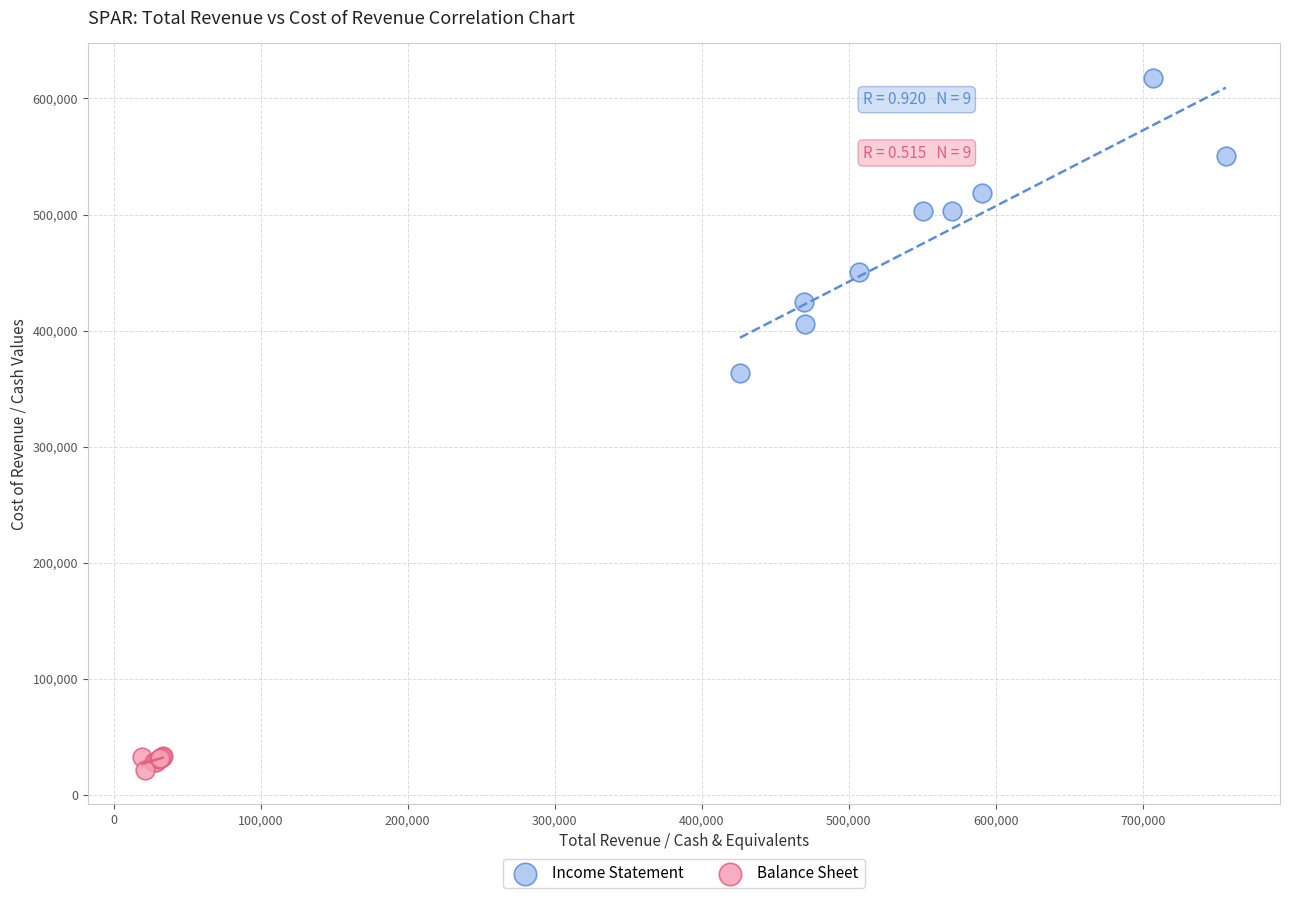

Which series reaches the minimum Y coordinate?

Balance Sheet